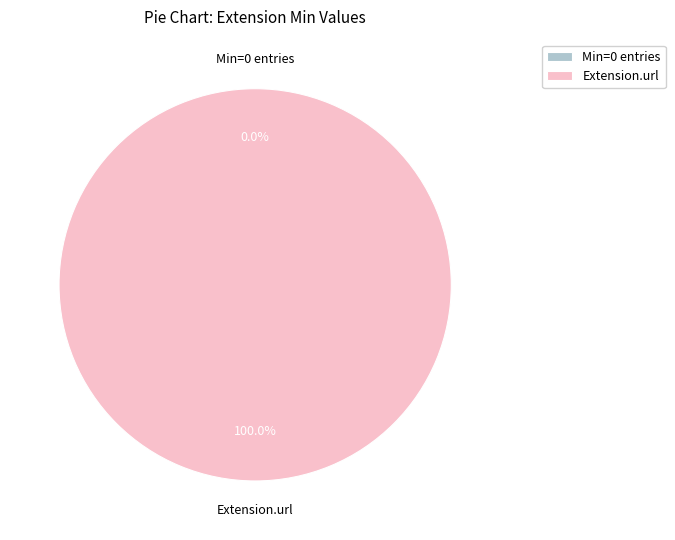

Which category accounts for the majority?

Extension.url